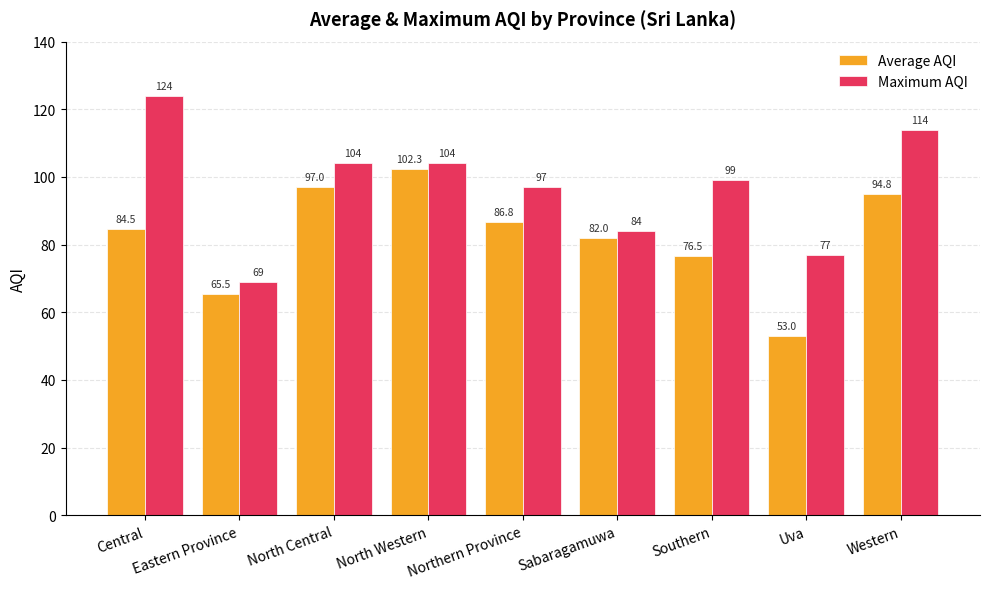

Rank the categories by Average AQI value from highest to lowest.

North Western, North Central, Western, Northern Province, Central, Sabaragamuwa, Southern, Eastern Province, Uva